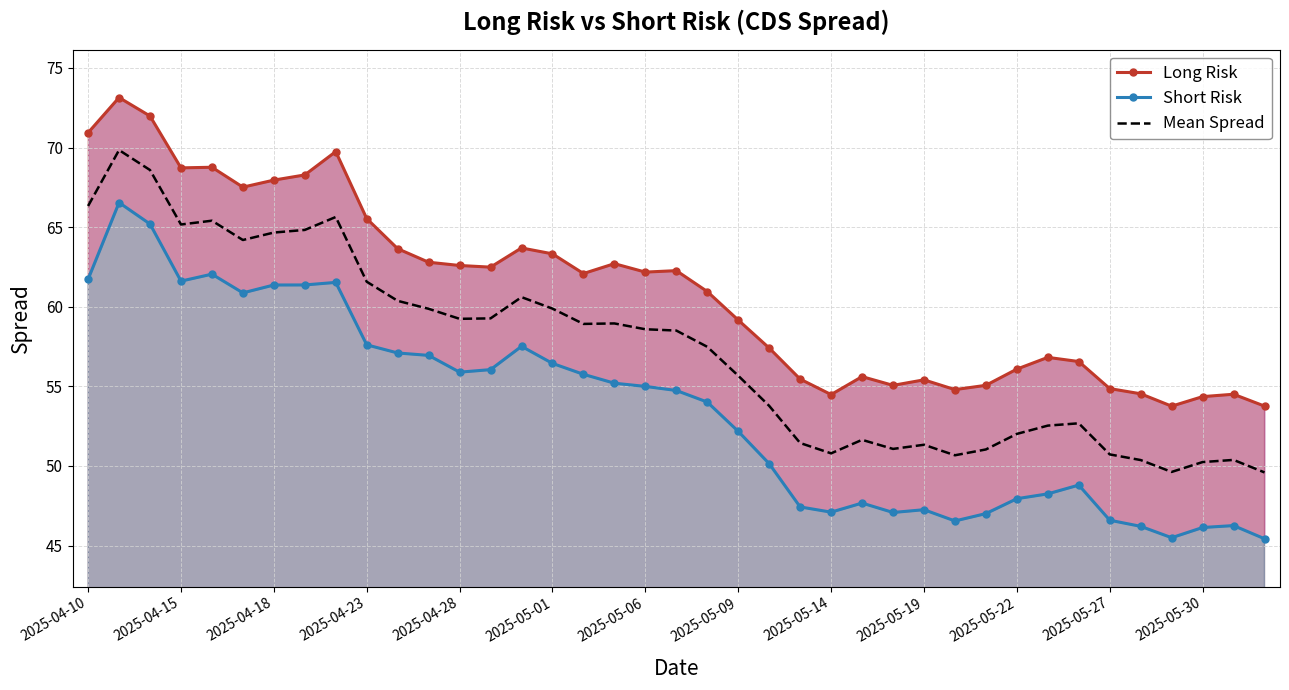

Which series has the largest range (max minus min)?

Short Risk